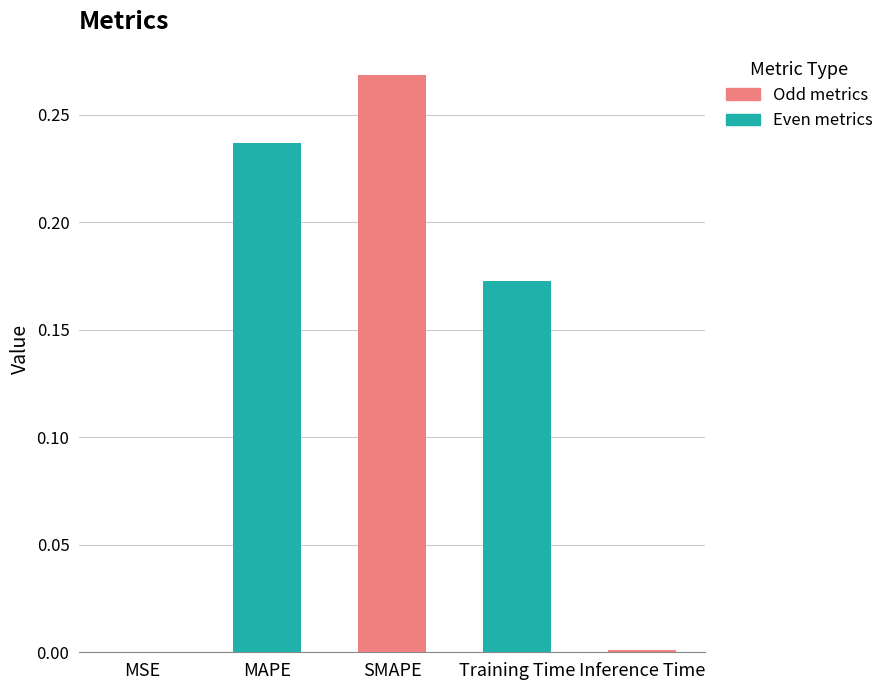

Are the bars grouped side by side (vs. stacked)?

No